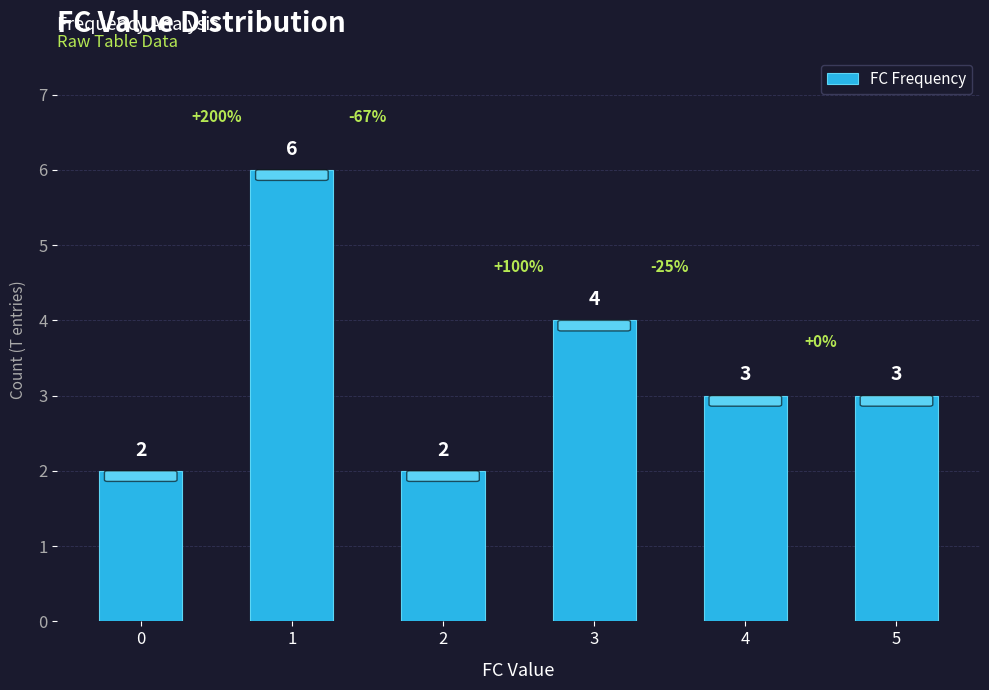

The value at 2 is 1. True or false?

False